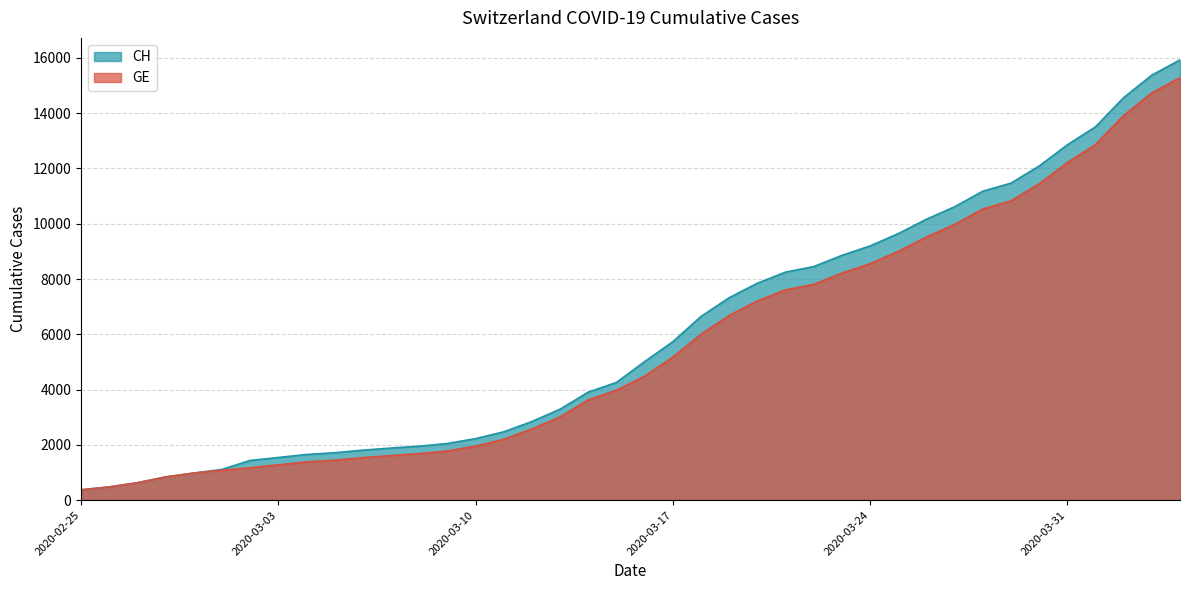

List the labels in order of CH value, largest first.

2020-04-04, 2020-04-03, 2020-04-02, 2020-04-01, 2020-03-31, 2020-03-30, 2020-03-29, 2020-03-28, 2020-03-27, 2020-03-26, 2020-03-25, 2020-03-24, 2020-03-23, 2020-03-22, 2020-03-21, 2020-03-20, 2020-03-19, 2020-03-18, 2020-03-17, 2020-03-16, 2020-03-15, 2020-03-14, 2020-03-13, 2020-03-12, 2020-03-11, 2020-03-10, 2020-03-09, 2020-03-08, 2020-03-07, 2020-03-06, 2020-03-05, 2020-03-04, 2020-03-03, 2020-03-02, 2020-03-01, 2020-02-29, 2020-02-28, 2020-02-27, 2020-02-26, 2020-02-25